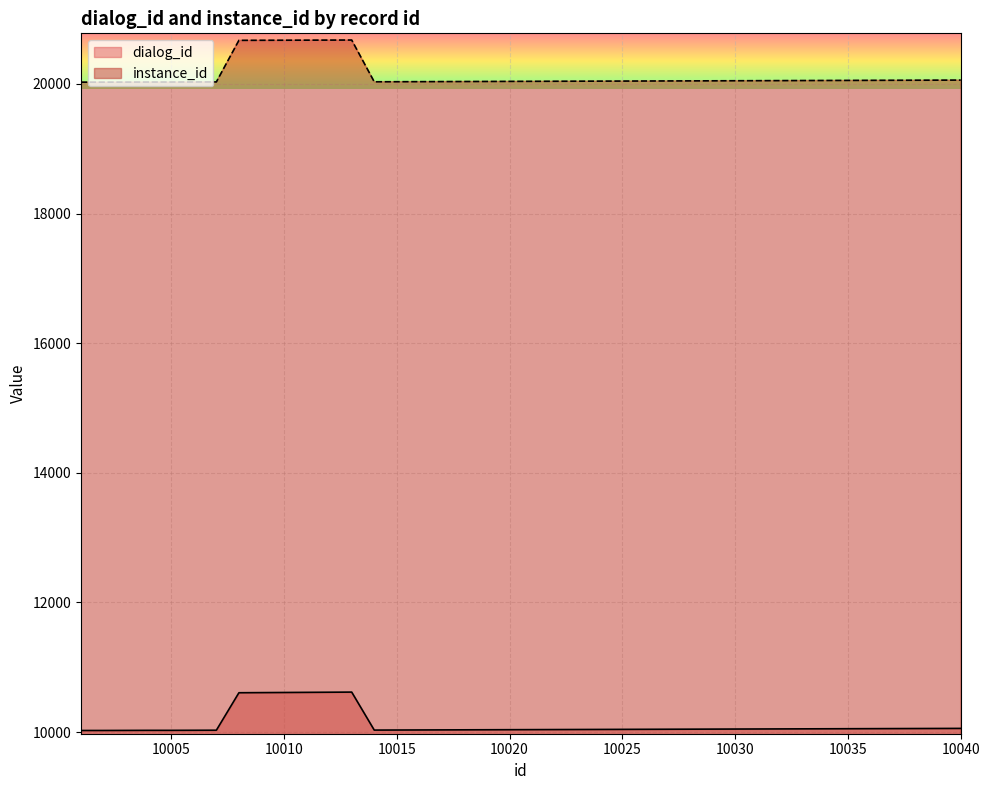

What is the greatest value displayed?

20676